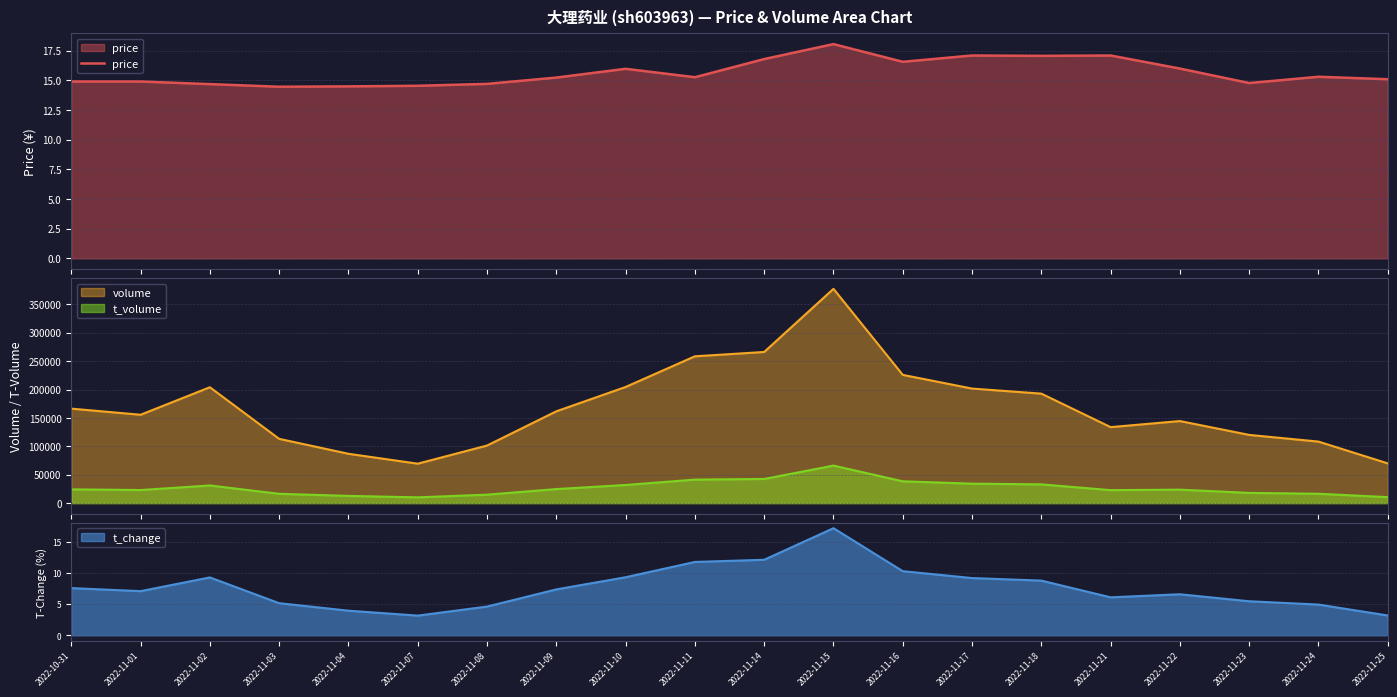

What value does the data have at 2022-11-04?

14.5